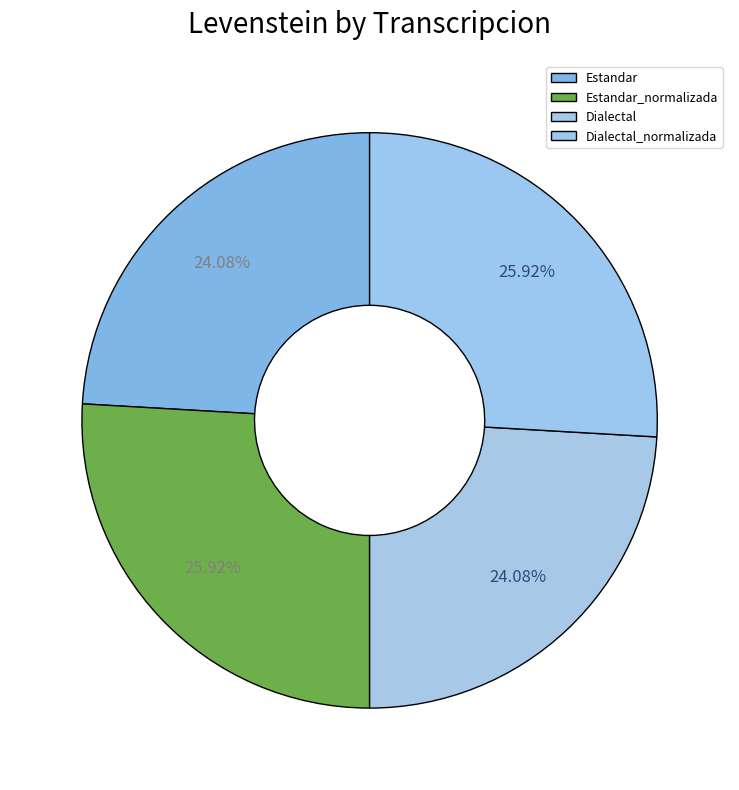

Combined, what portion of the pie is Estandar and Dialectal_normalizada?

50.0%